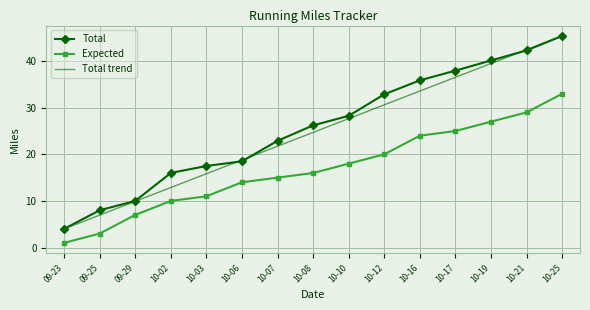

What is the value of the Total point at the 10th from the left?

32.9